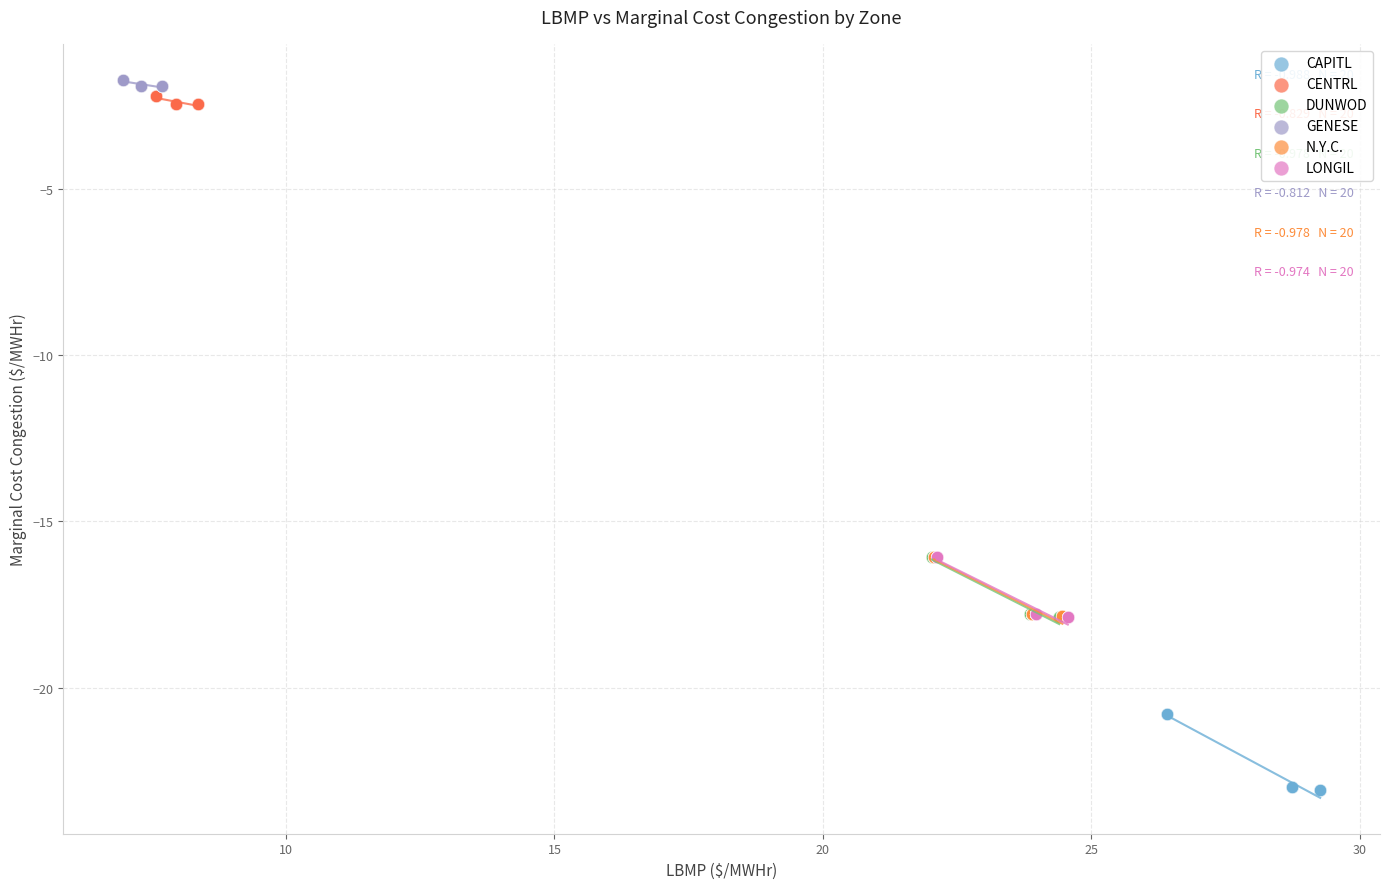

What are all the series names shown in the legend?

CAPITL, CENTRL, DUNWOD, GENESE, N.Y.C., LONGIL